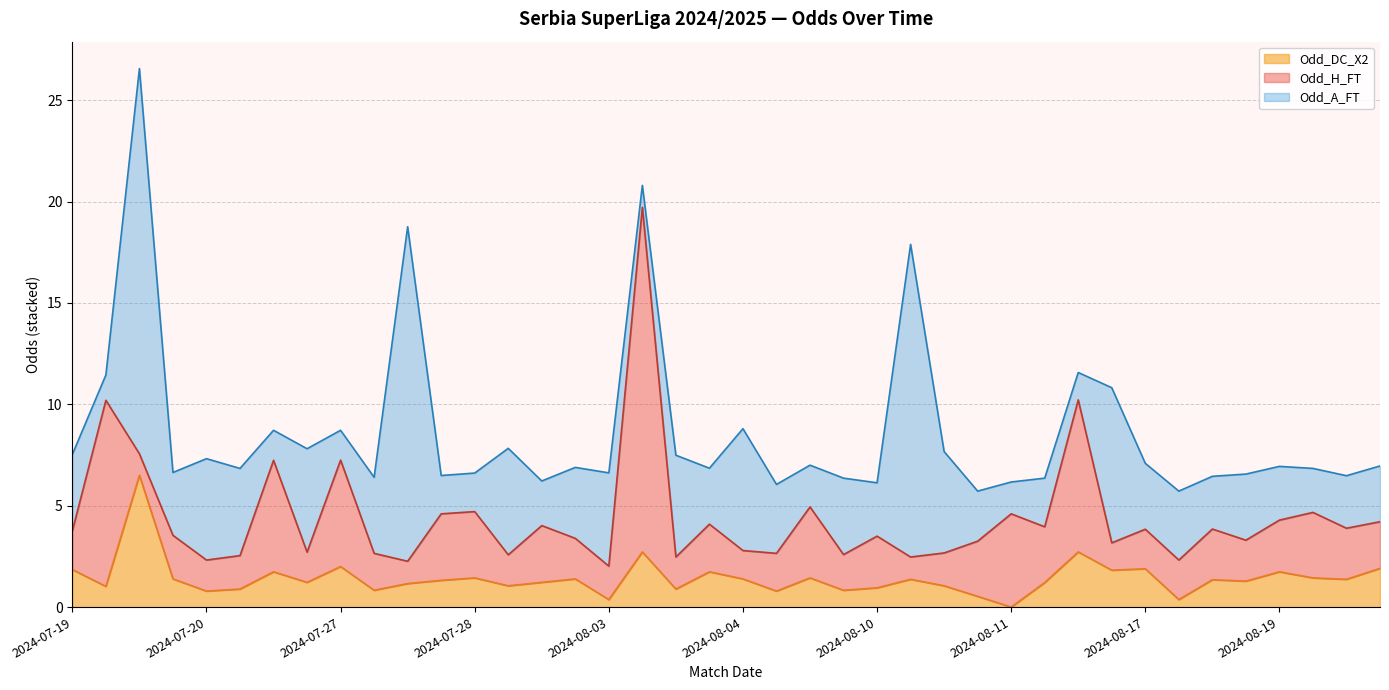

The Odd_DC_X2 series shows 1.4 at 2024-08-04. True or false?

True